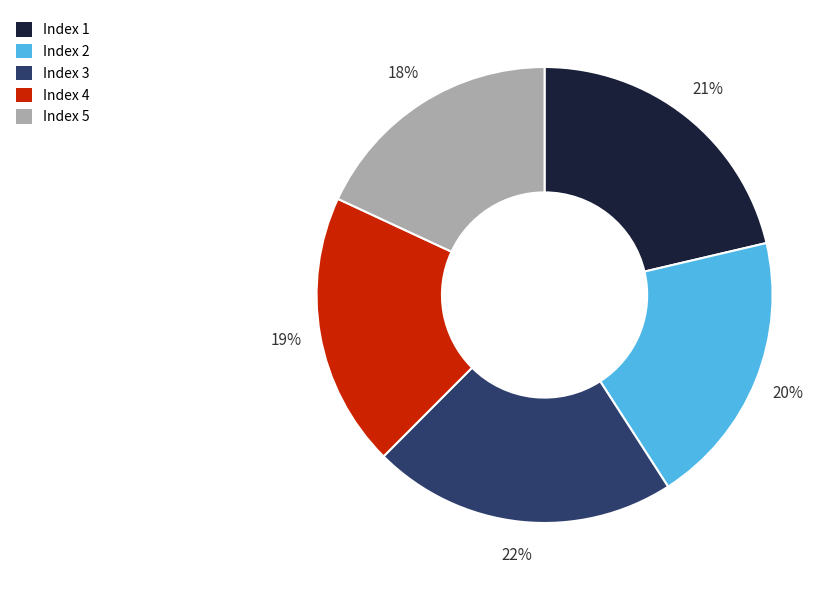

What is the smallest slice in the pie chart?

Index 5